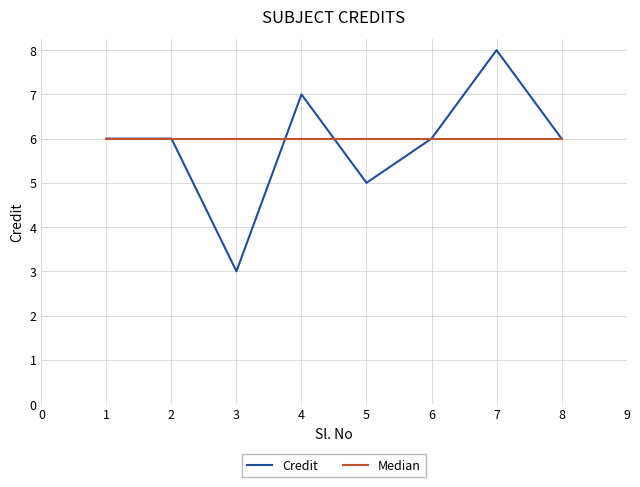

What is the approximate value of Median at 3?

6